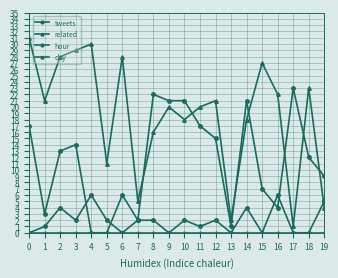

Rank the series by their maximum value, from lowest to highest.

related, tweets, hour, day